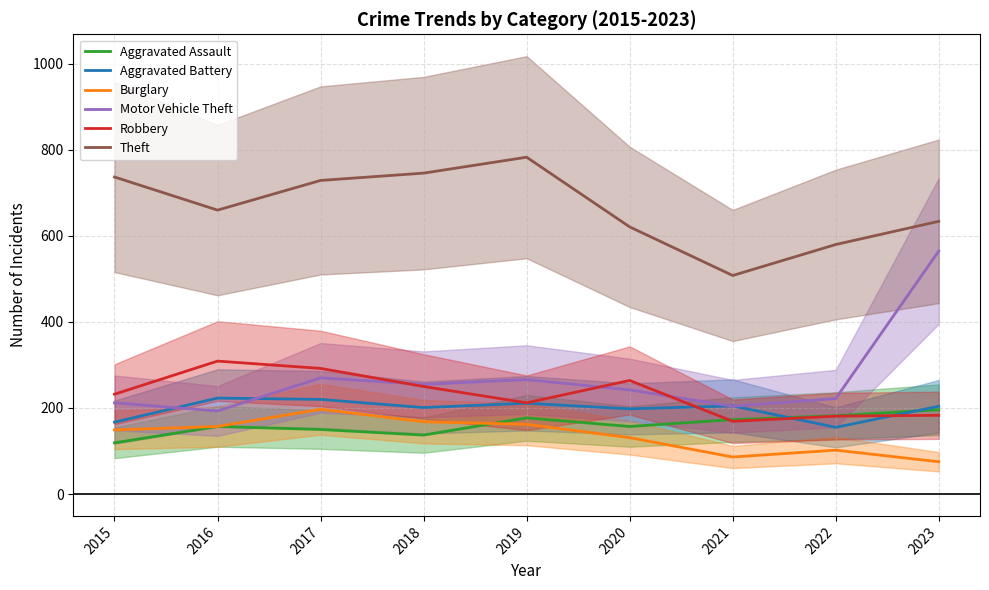

At how many categories does at least one series exceed 610?

7